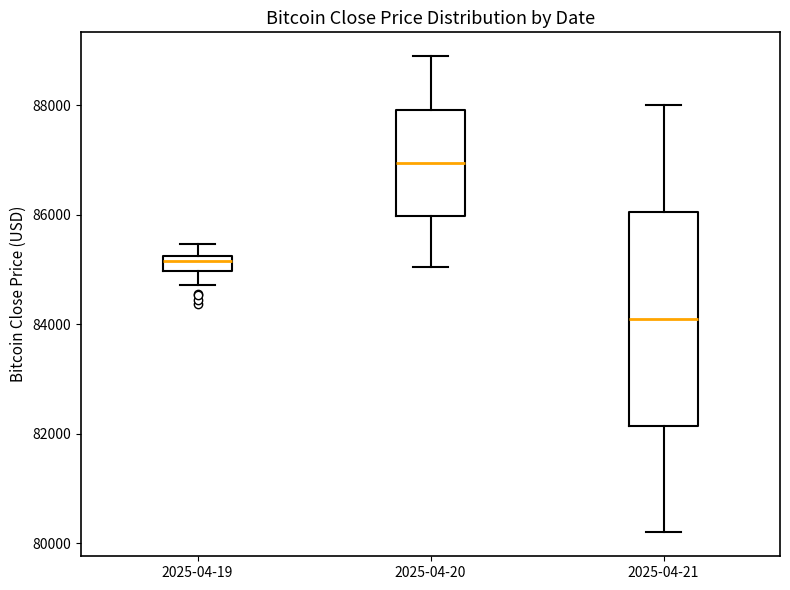

Comparing the boxes themselves (not the whiskers), which one is the tallest?

2025-04-21